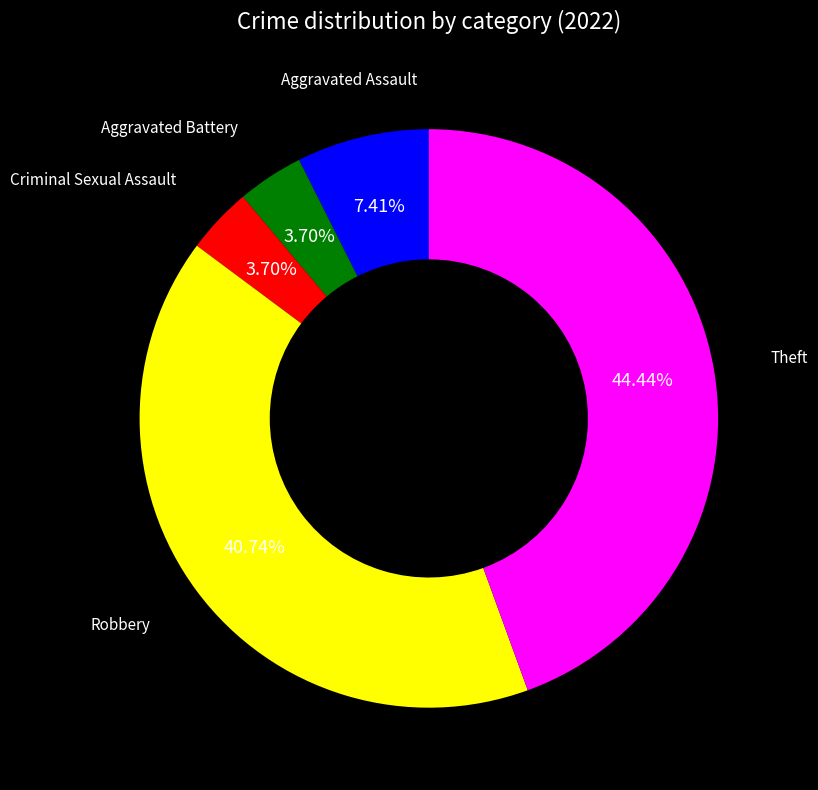

How much of the chart is everything except Theft?

55.6%